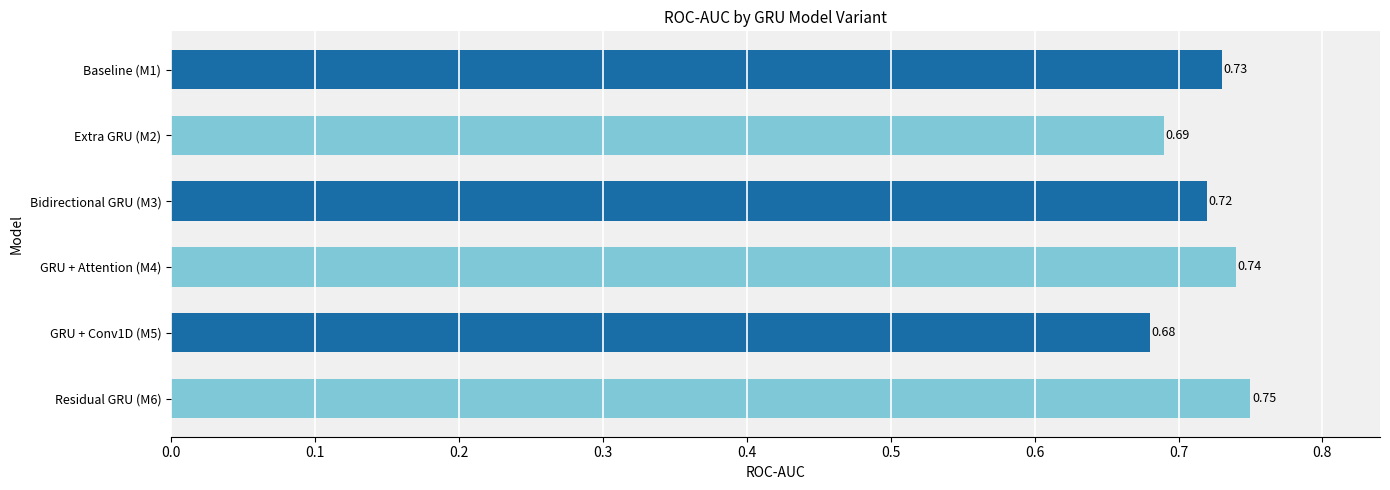

How many bars are there in total?

6